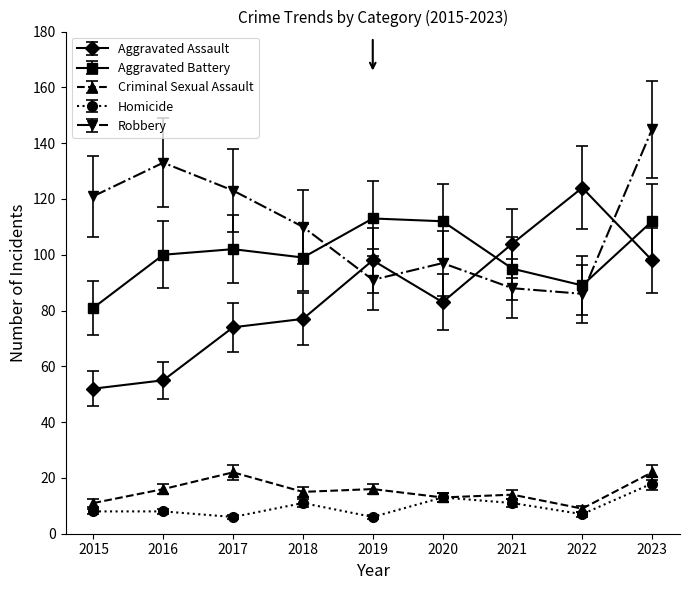

What is the average value of the Homicide series?

10